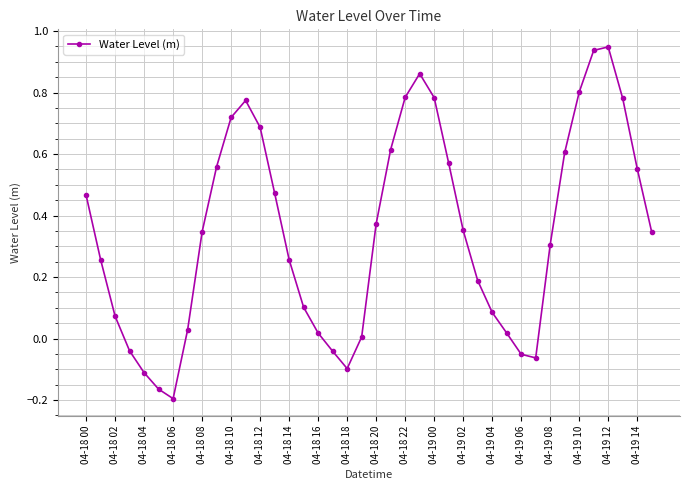

What is the difference between the second highest and second lowest values?

1.1